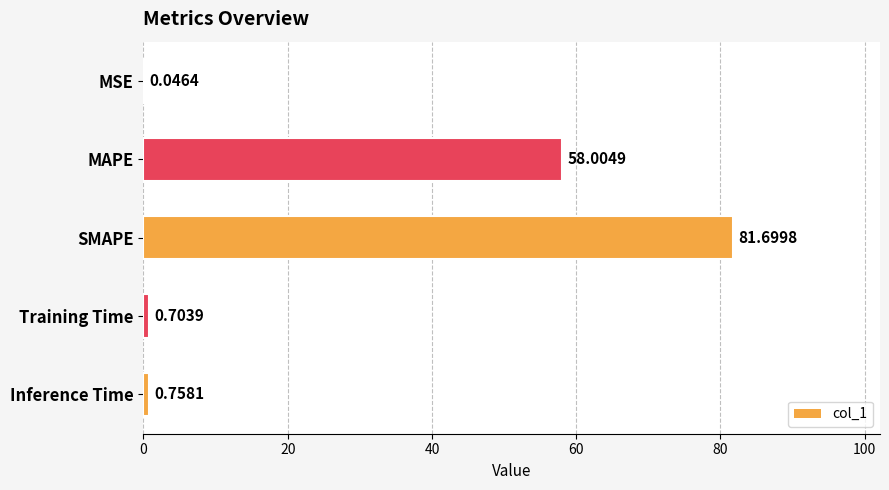

What is the sum of the values at SMAPE and MAPE?

139.7